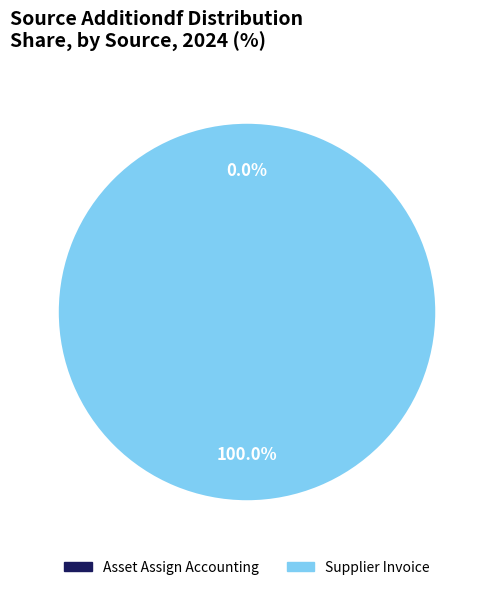

Which slice is the smallest?

Asset Assign Accounting